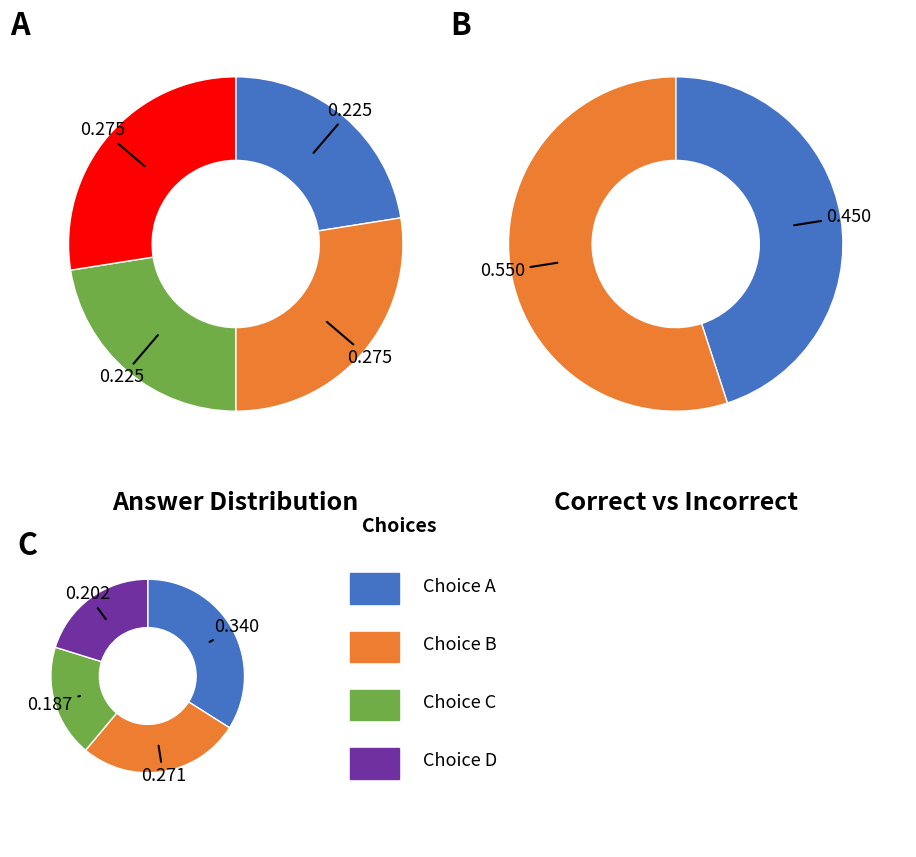

Is True the majority of the pie?

No